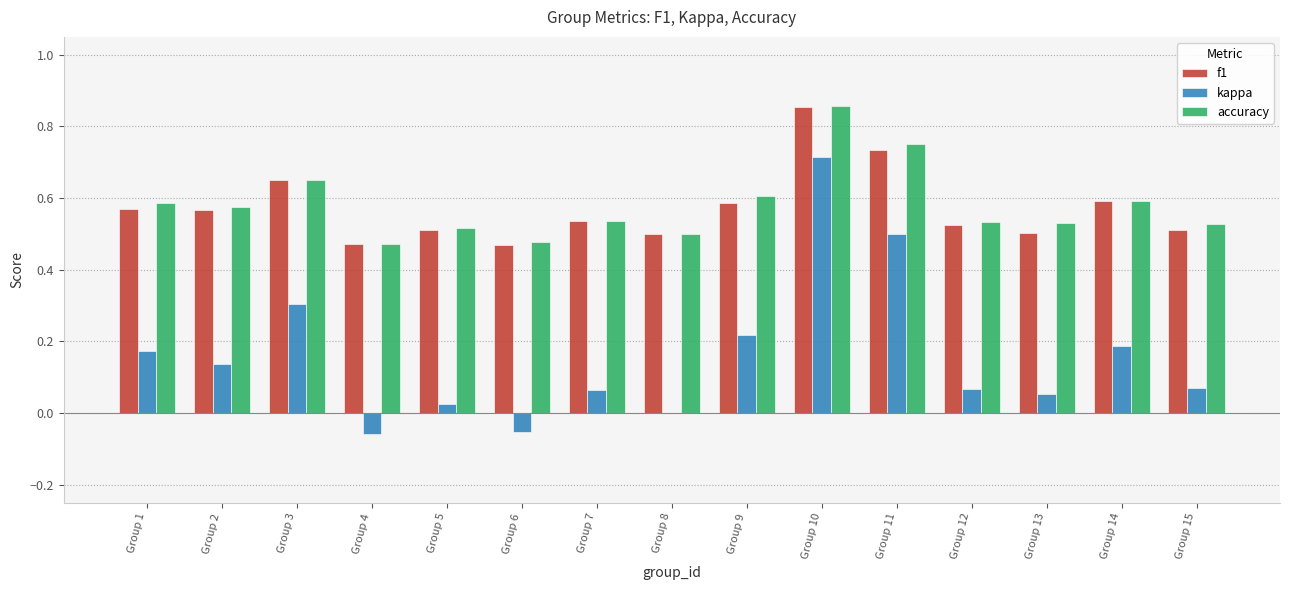

At which category is the sum across all series the highest?

Group 10